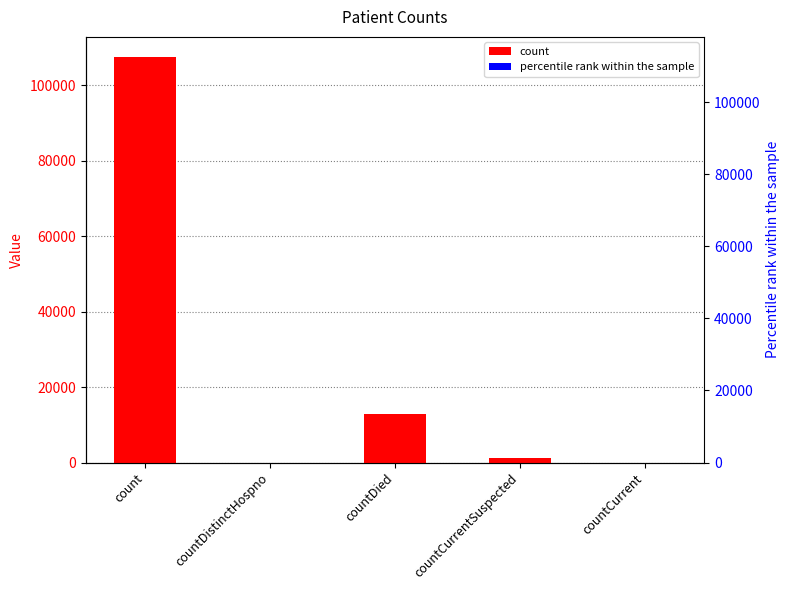

The chart shows a value of 12742 at countDied. True or false?

True